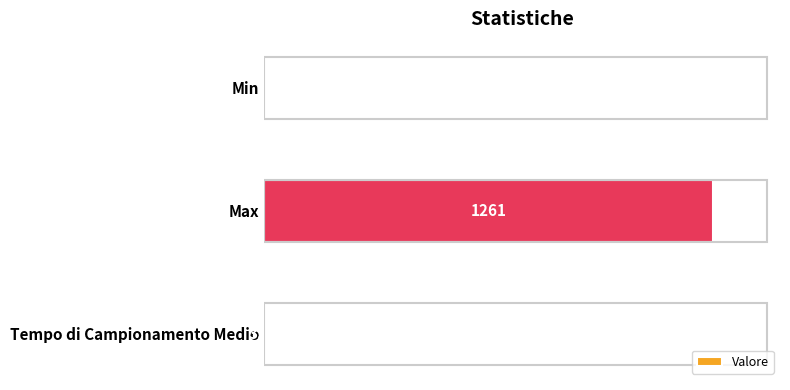

Which category has the highest value across all series?

Max